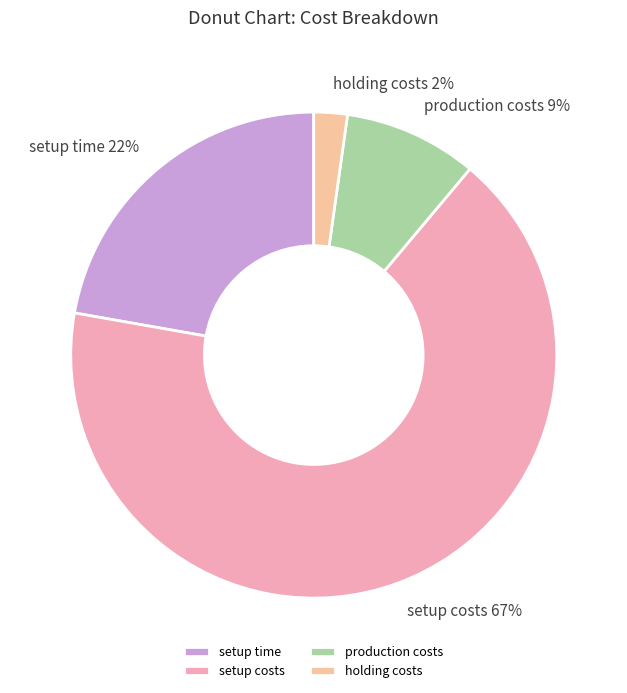

Between holding costs and production costs, which is larger?

production costs